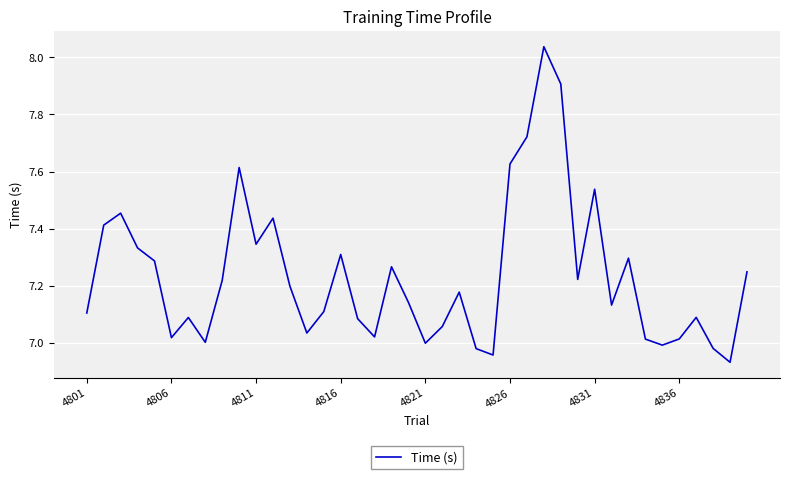

What is the difference between the maximum and minimum values?

1.1